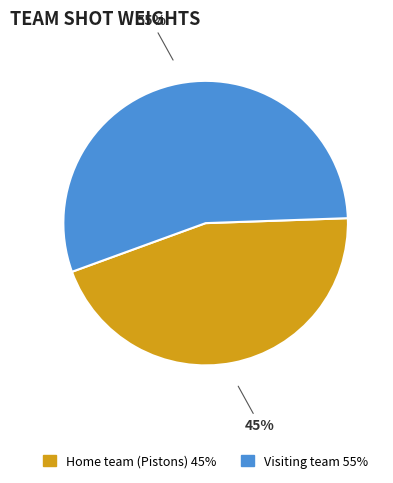

Which category has the biggest portion of the pie?

Visiting team